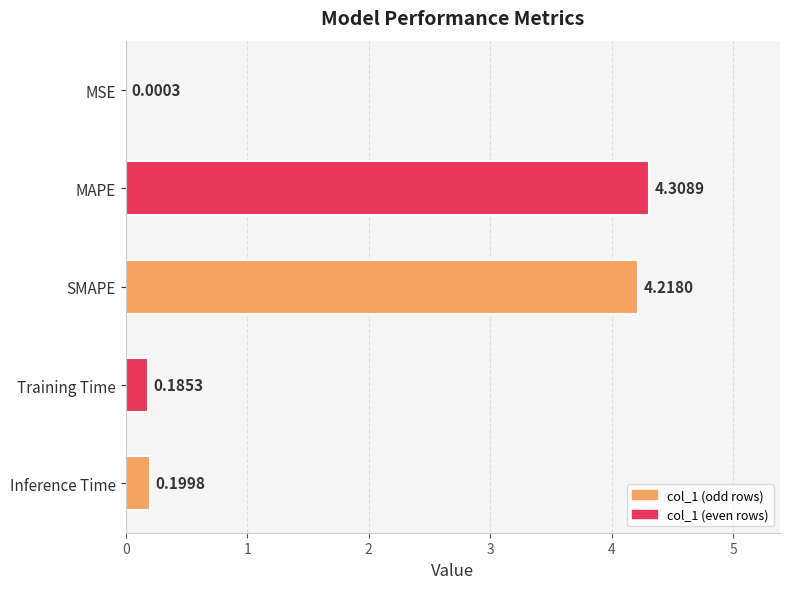

What is the change in value from MSE to Inference Time?

+0.2